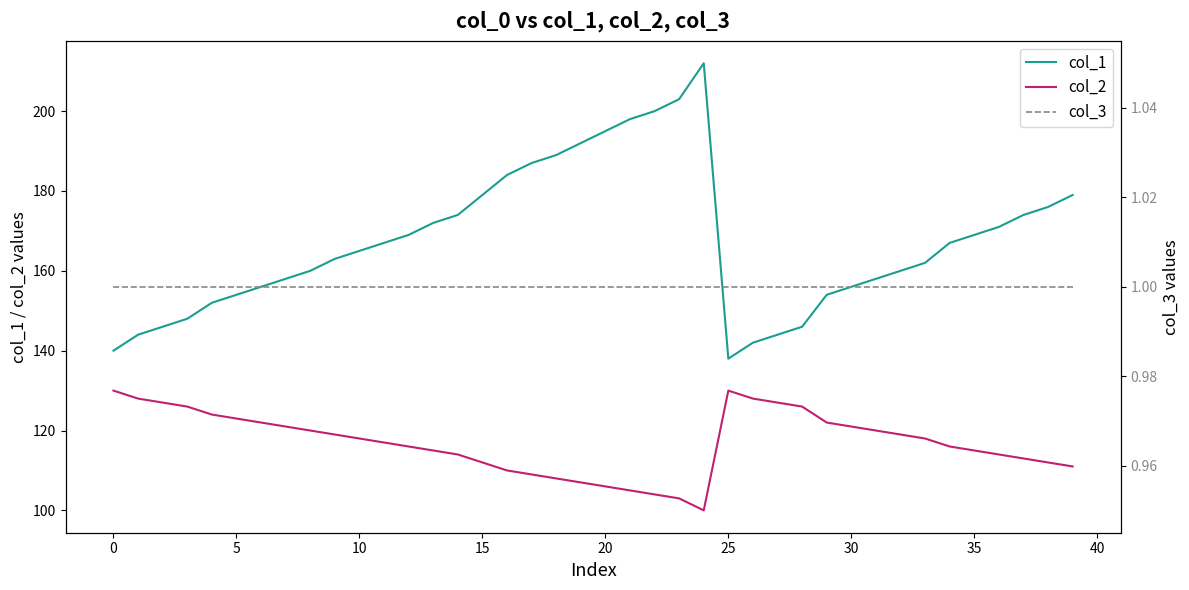

In col_2, how many points are lower than both neighbors (excluding endpoints)?

1